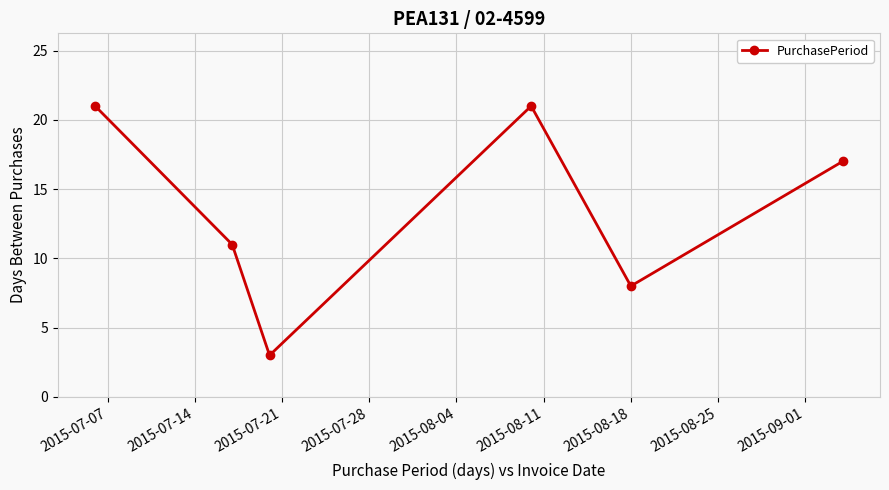

What is the sum of all values?

81